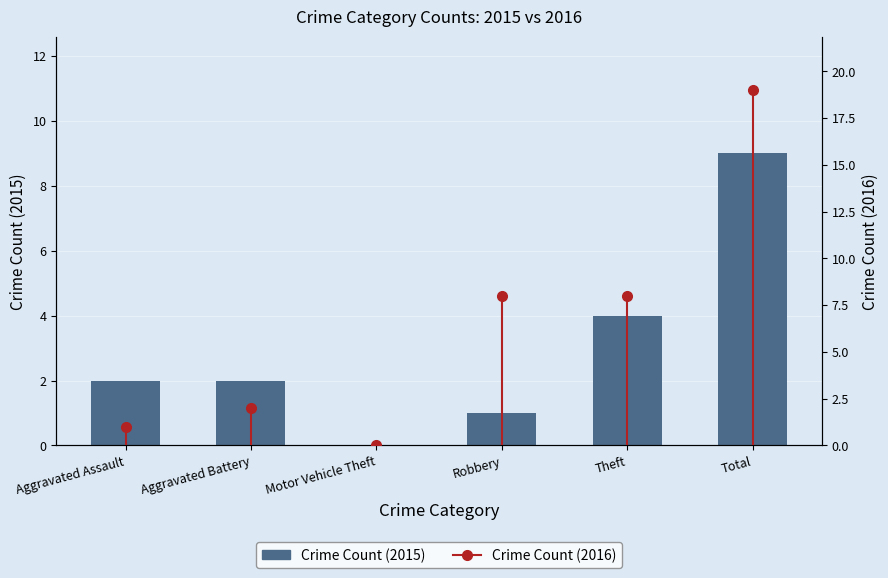

Reading left to right, extract all data points from this chart.

Aggravated Assault=2	Aggravated Battery=2	Motor Vehicle Theft=0	Robbery=1	Theft=4	Total=9